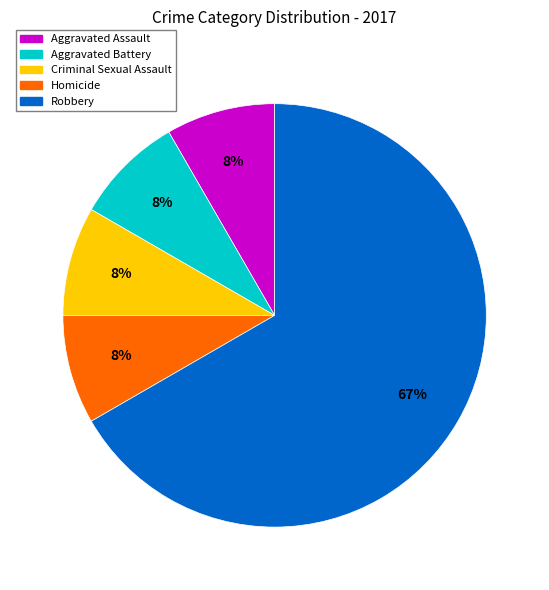

What is the ratio of the value at Aggravated Assault to the value at Aggravated Battery?

1.0